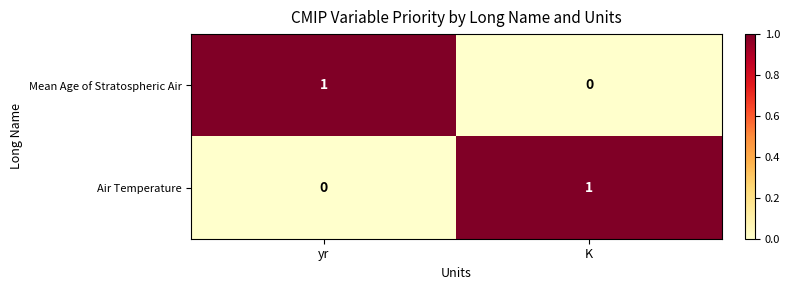

The value of Mean Age of Stratospheric Air at K is 0. True or false?

True